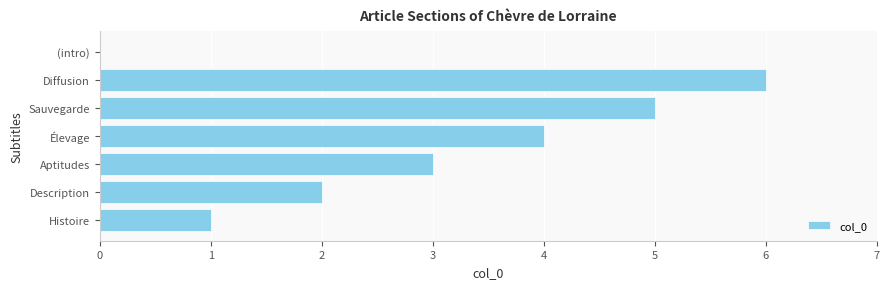

Is it true that the value at Diffusion is 6?

True